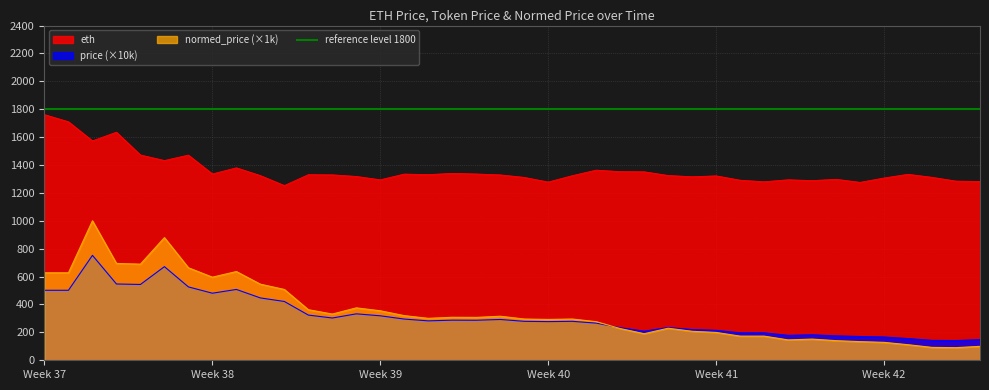

In eth, how many points are higher than both neighbors (excluding endpoints)?

11